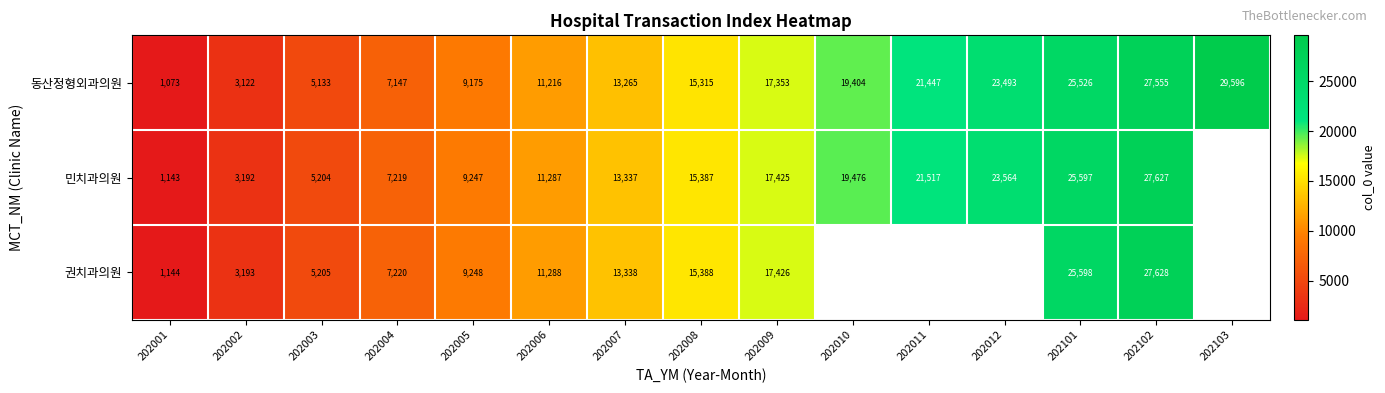

How many categories are shown in the chart?

15